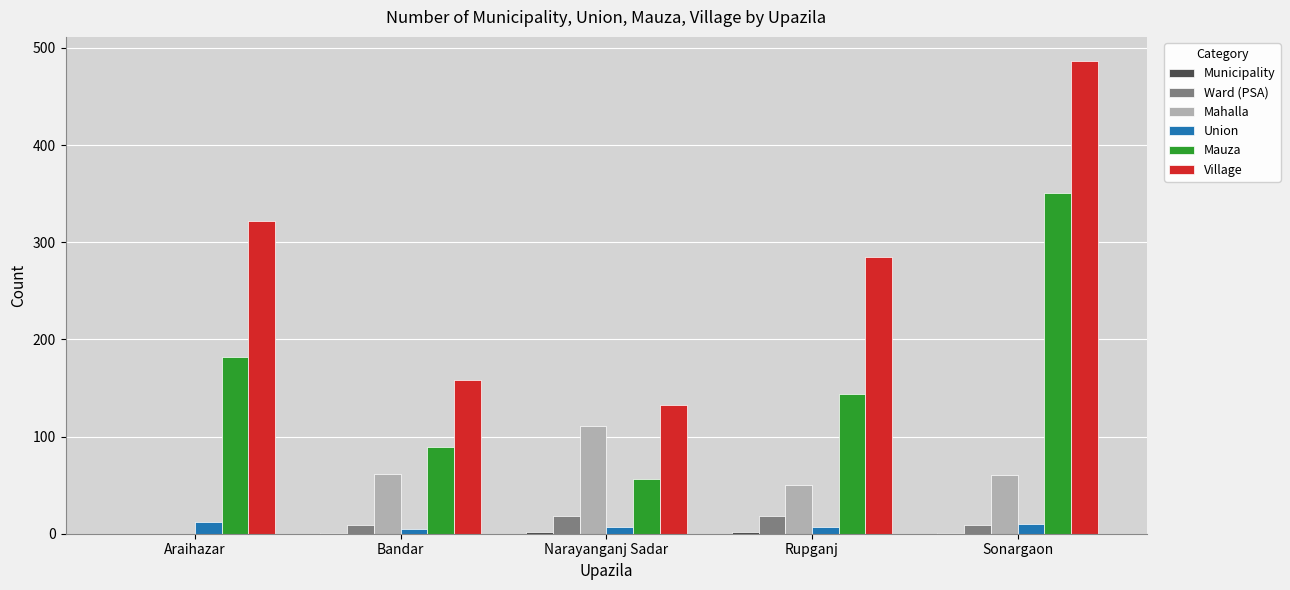

What is the maximum value for Mahalla?

111